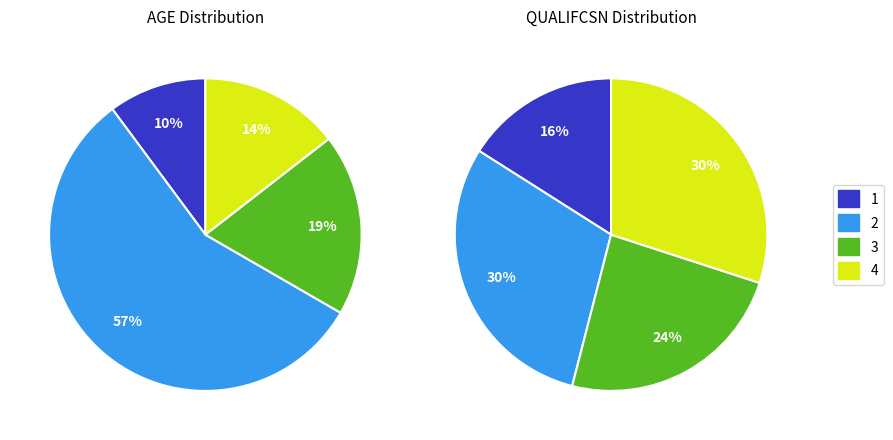

Rank the categories by value from highest to lowest.

2, 3, 4, 1